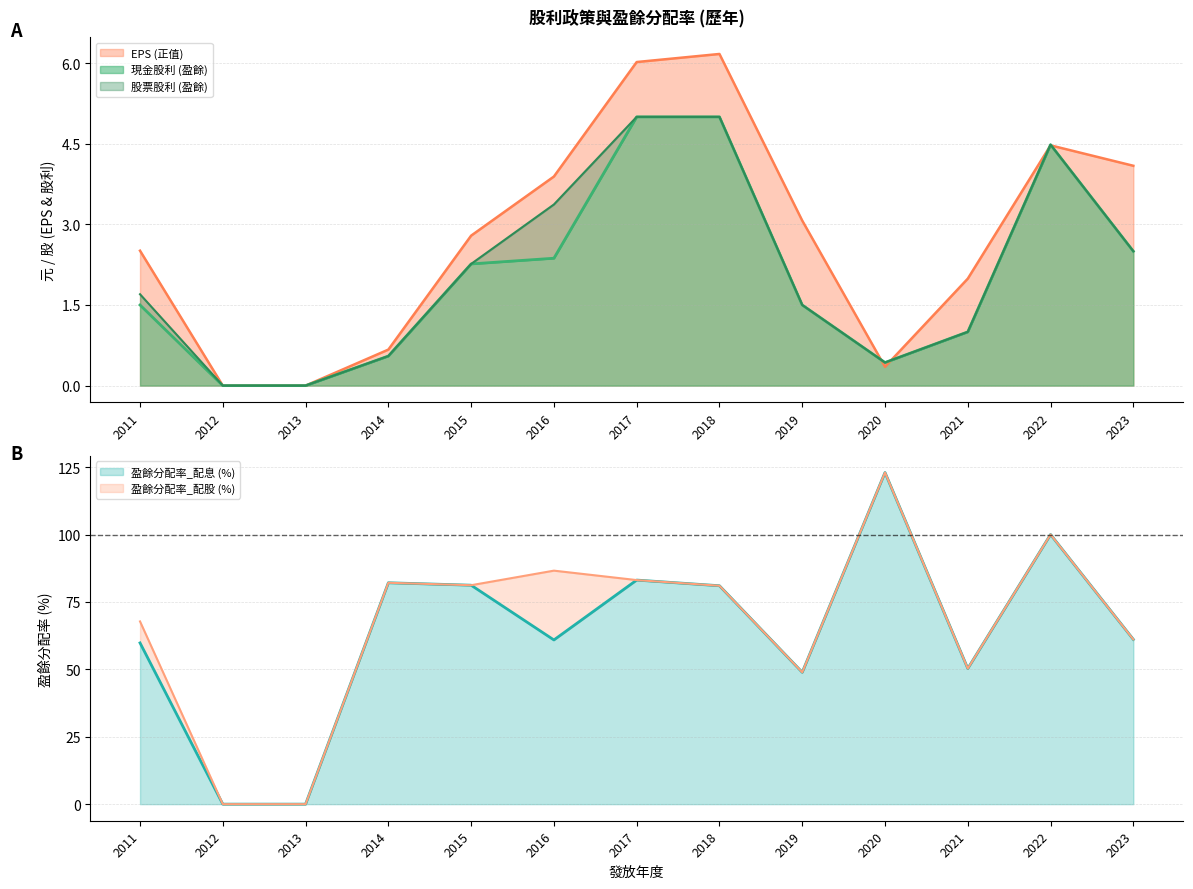

How many values in 現金股利 (盈餘) are above zero?

11